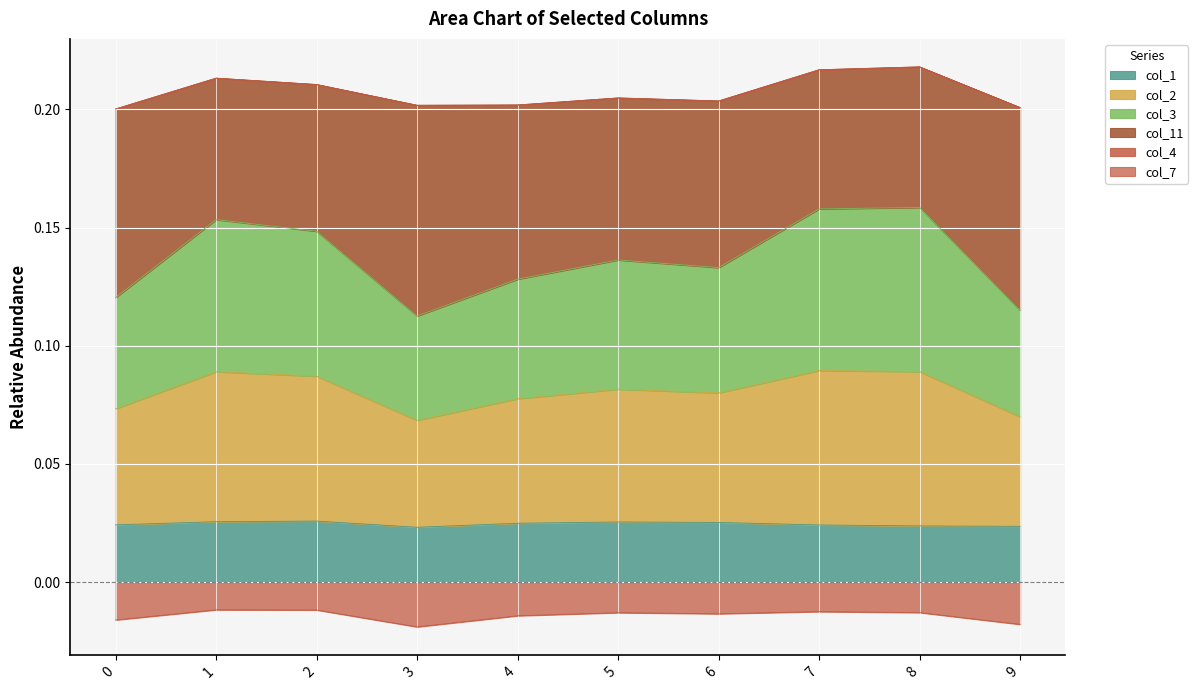

In col_2, how many points are higher than both neighbors (excluding endpoints)?

3